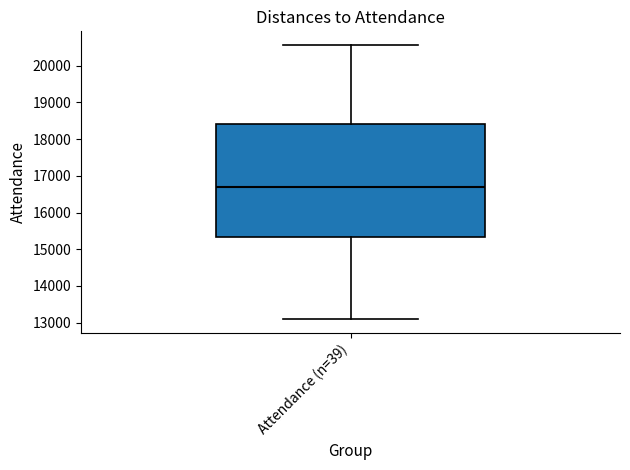

Read this box plot against the y-axis: the position of the median line, the range covered by the box, and the ends of both whiskers. The values are not printed on the chart, so give them approximately, as read against the axis.

median 16700, box 15300 to 18400, whiskers 13100 to 20600